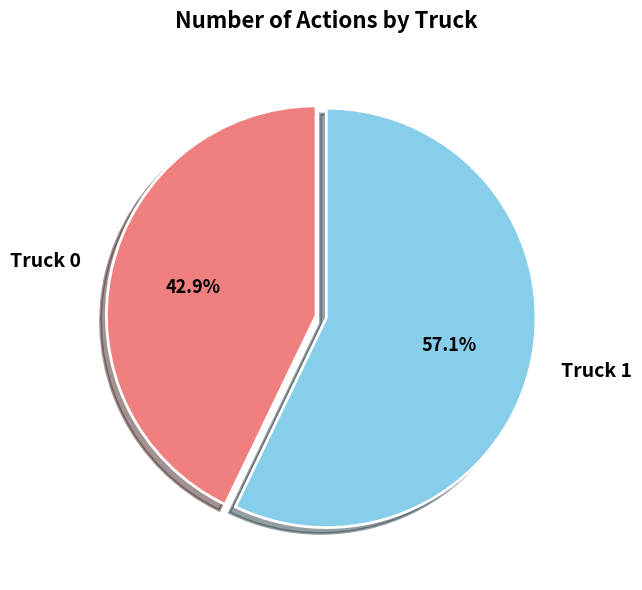

Approximately how many times larger is the value at Truck 1 compared to Truck 0?

1.3